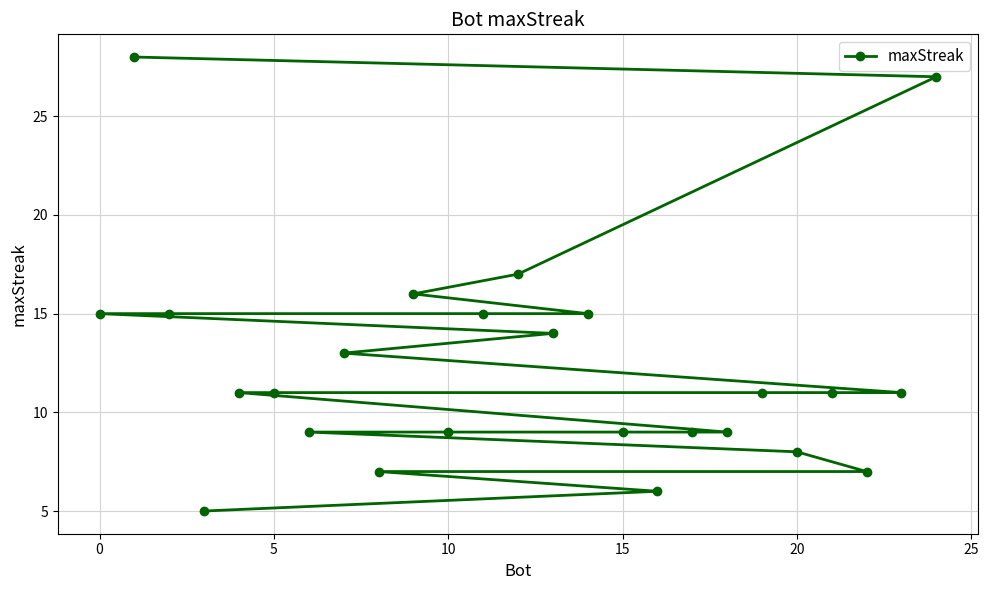

What is the average value?

12